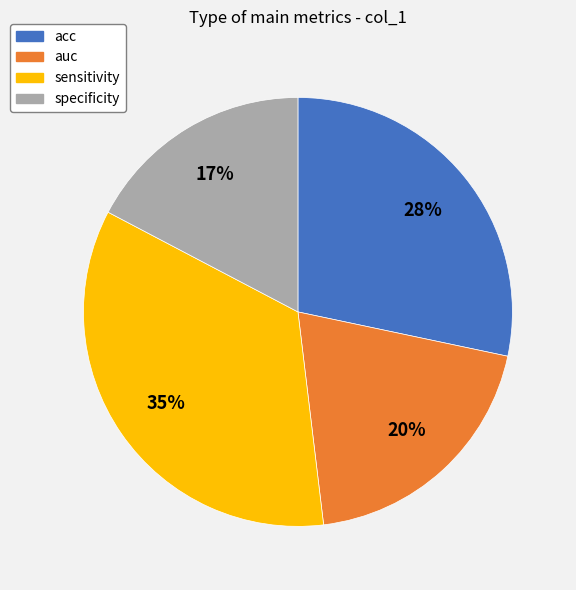

Combined, do specificity and sensitivity account for over 50%?

Yes